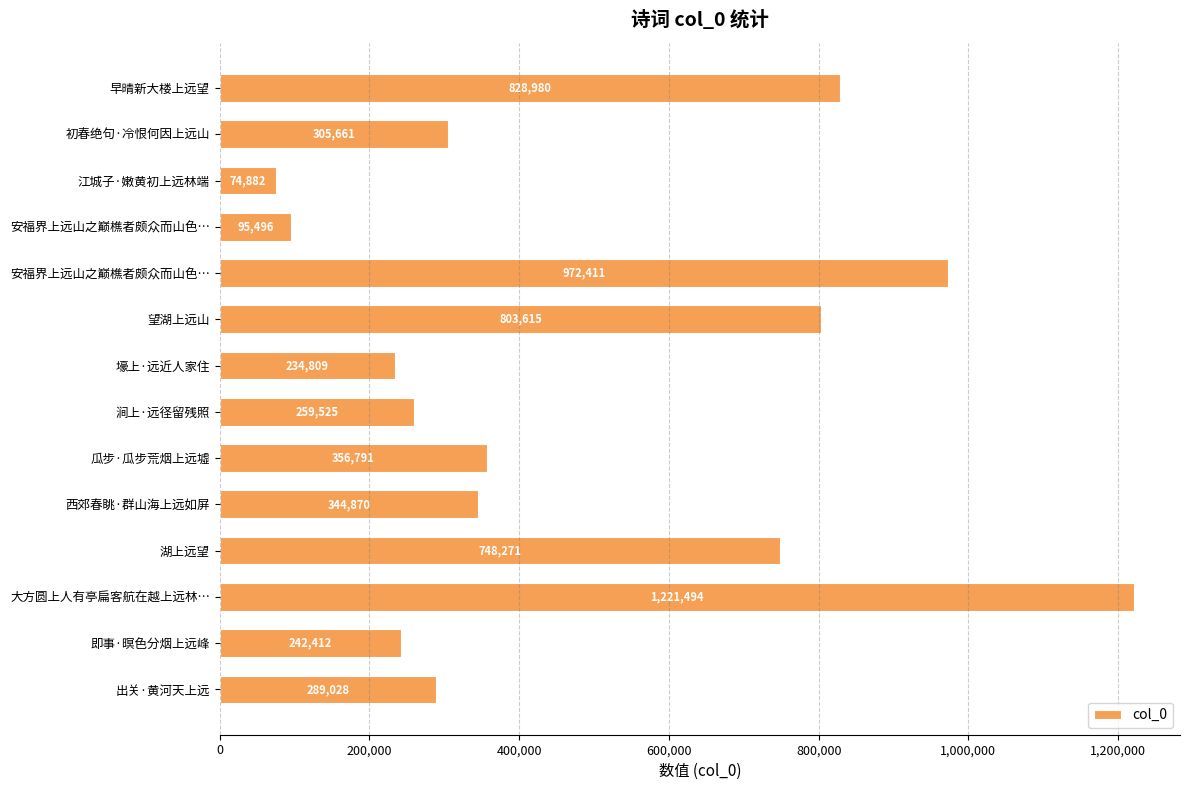

Are the bars horizontal?

Yes